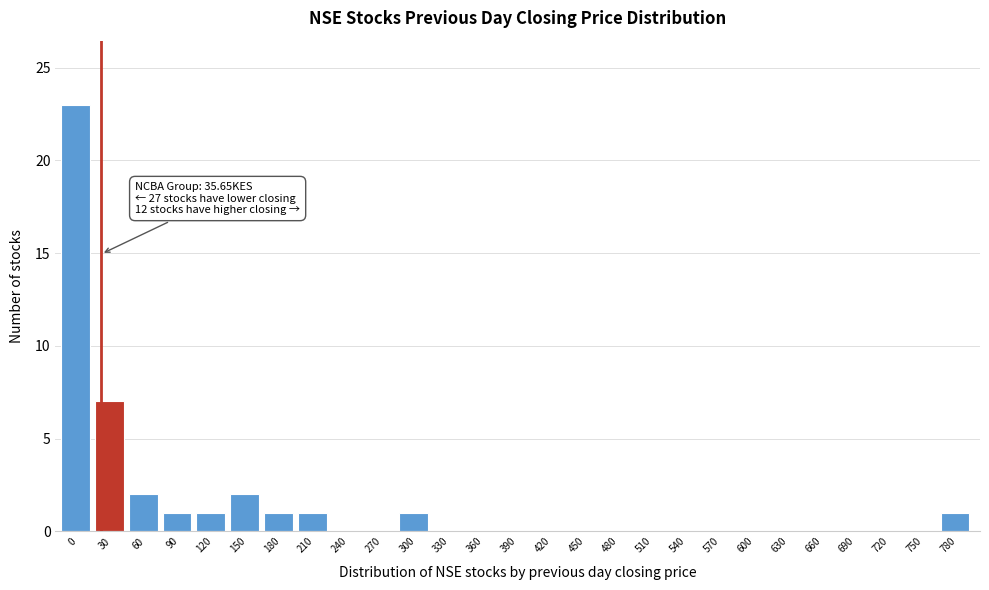

Reading left to right, list all the values displayed in this chart.

0=23	30=7	60=2	90=1	120=1	150=2	180=1	210=1	240=0	270=0	300=1	330=0	360=0	390=0	420=0	450=0	480=0	510=0	540=0	570=0	600=0	630=0	660=0	690=0	720=0	750=0	780=1